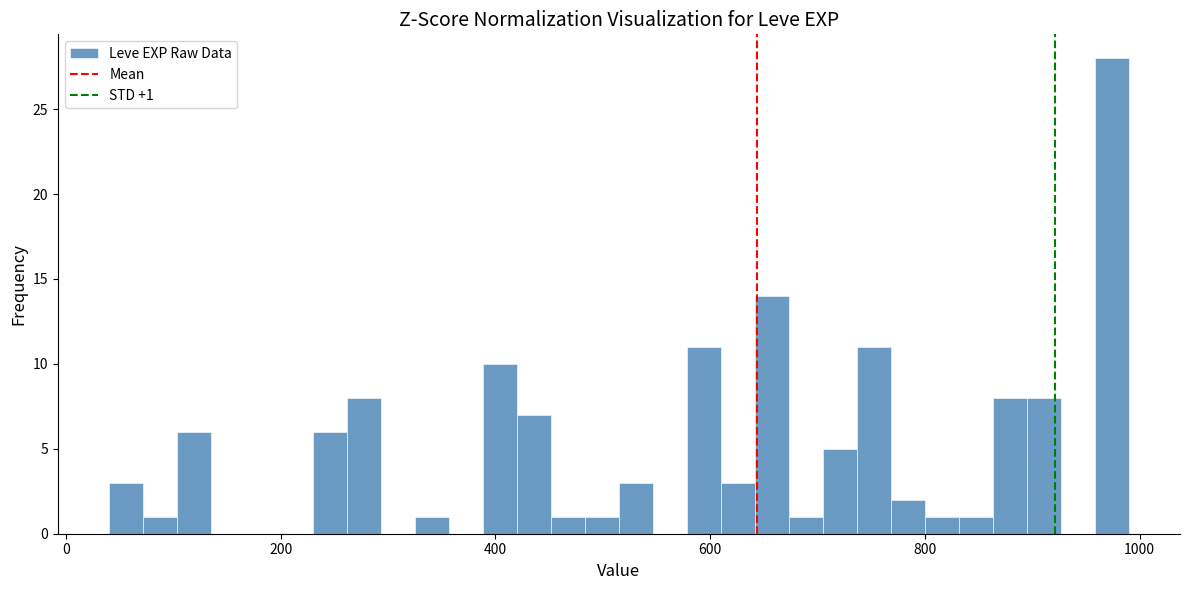

Read against the x-axis, roughly where is the centre of the tallest bar?

980